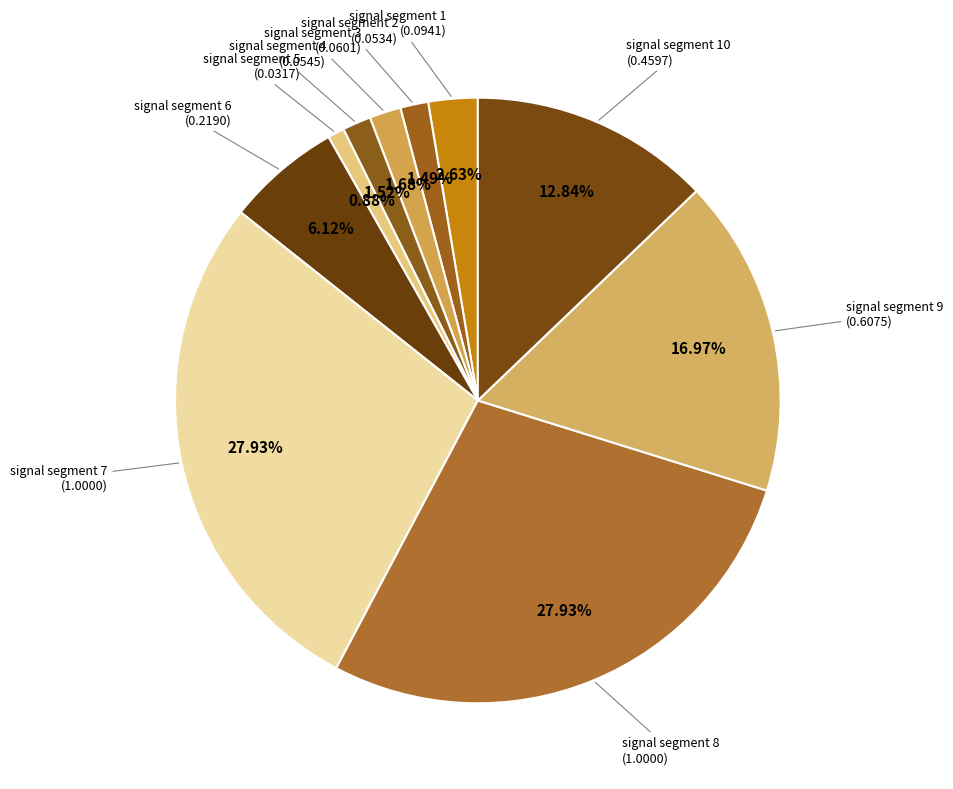

What is the ratio of the value at signal segment 4 to the value at signal segment 7?

0.1